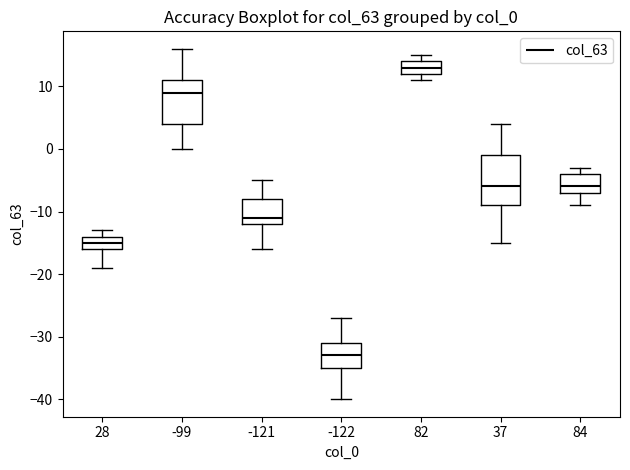

Where is the lower edge of the box at x = 37 on the y-axis? The values are not printed on the chart, so give them approximately, as read against the axis.

-9